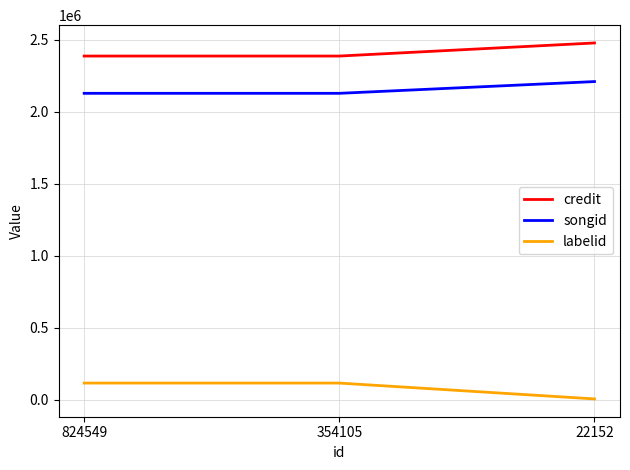

What is the difference between the highest and lowest values at 354105?

2270098